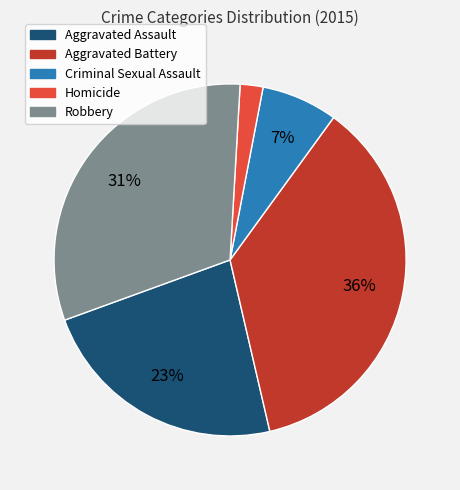

Which has a higher value, Aggravated Battery or Homicide?

Aggravated Battery